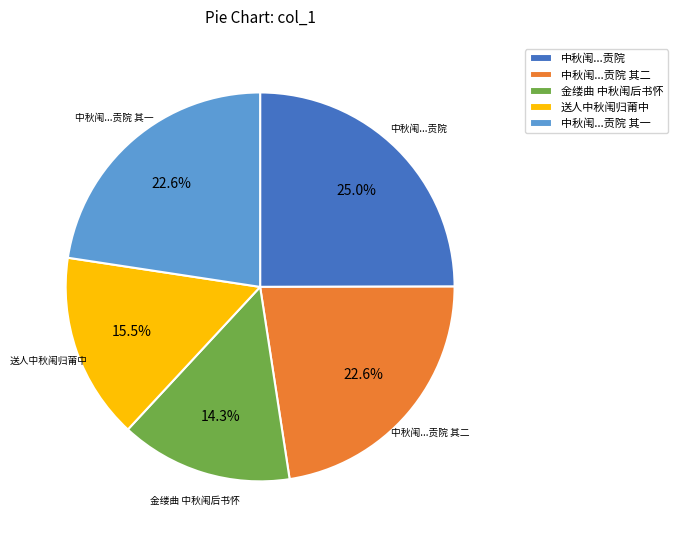

Is there a majority slice in this chart?

No